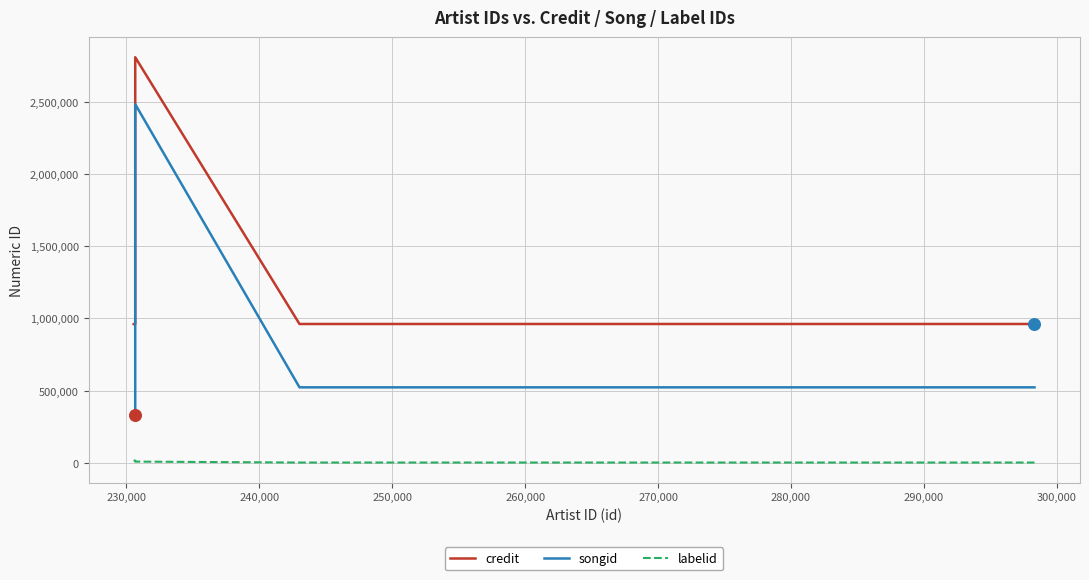

Is the value of credit at 280,000 greater than the value of labelid at 220,000?

Yes